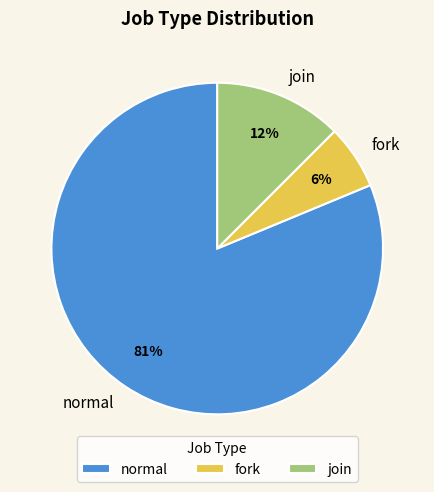

Does normal represent more than half of the total?

Yes